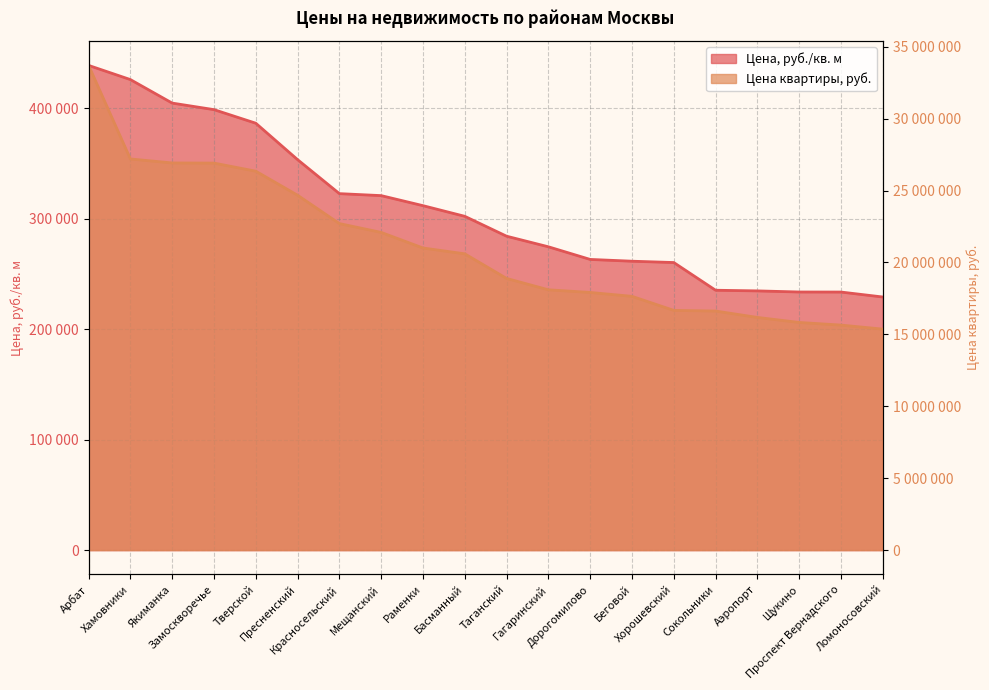

What is the difference between the maximum and second lowest values in the Цена, руб./кв. м series?

205068